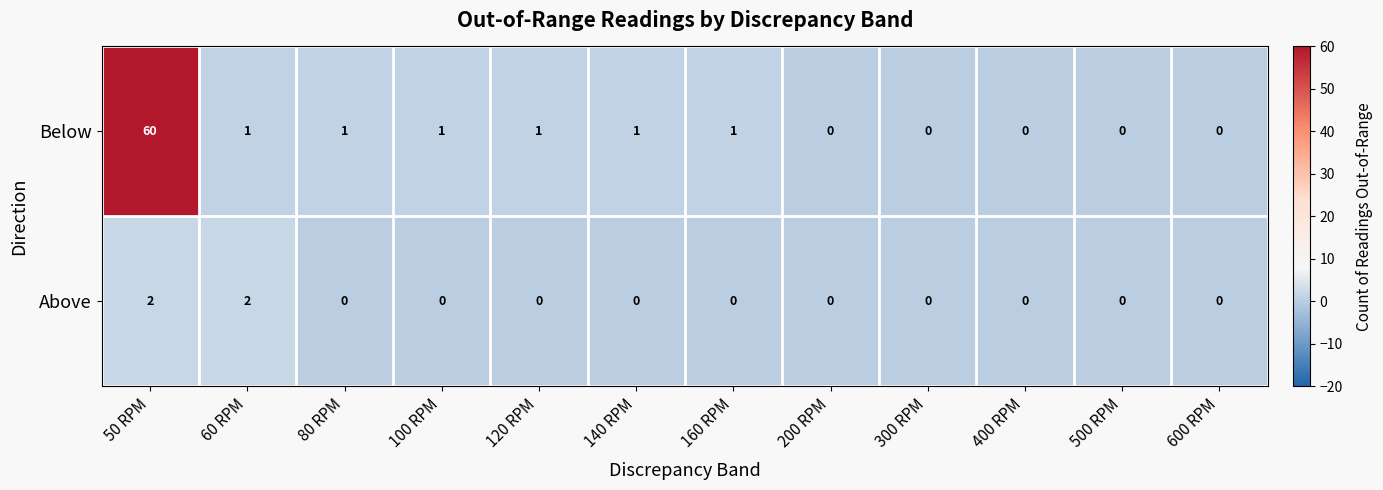

Reading right to left, list all the values displayed in this chart.

Below: 0	0	0	0	0	1	1	1	1	1	1	60
Above: 0	0	0	0	0	0	0	0	0	0	2	2